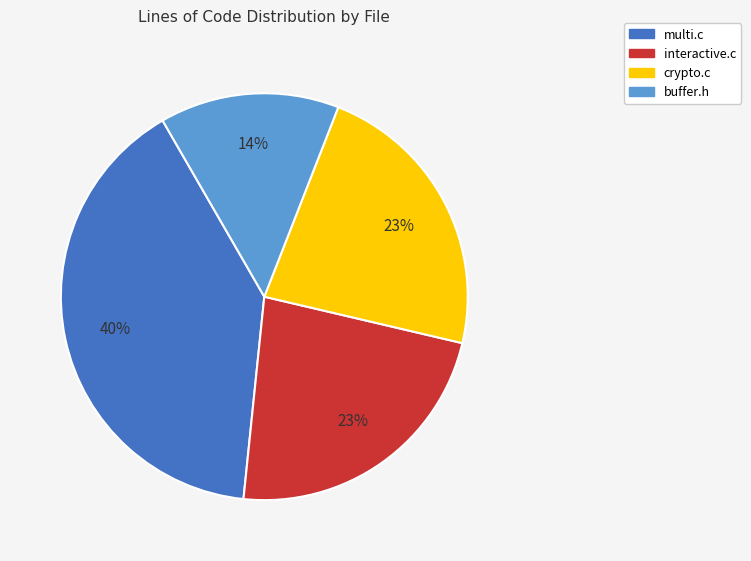

The buffer.h slice represents 8% of the pie. True or false?

False